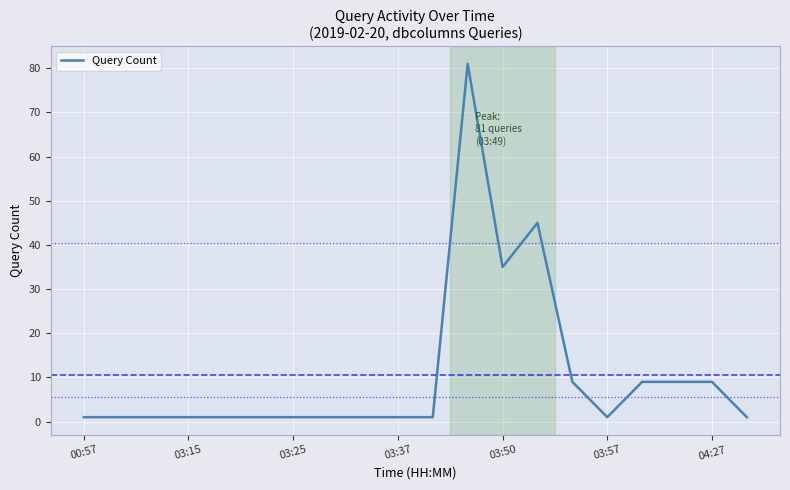

What is the maximum value shown in the chart?

81